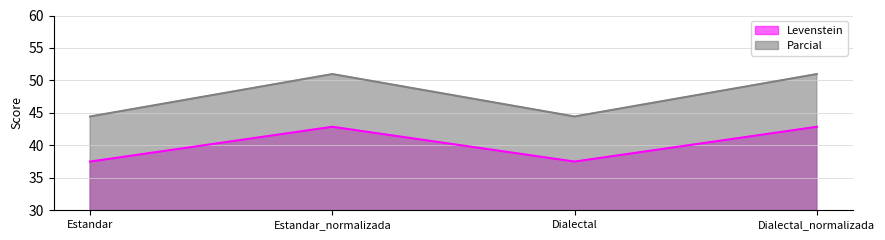

True or false: Parcial has more than 0 points higher than both neighbors.

True